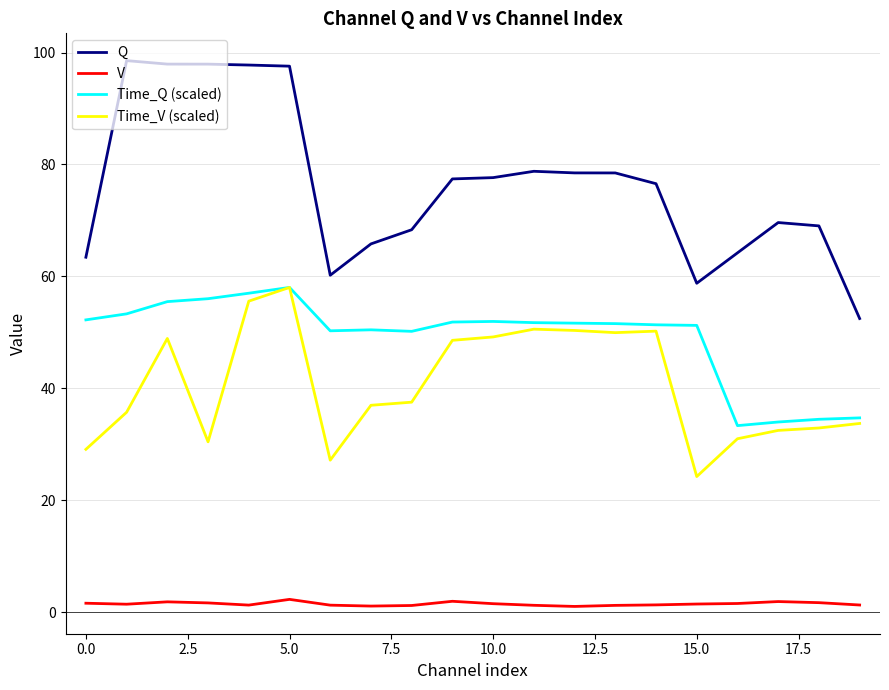

Which series has the largest total across all categories?

Q